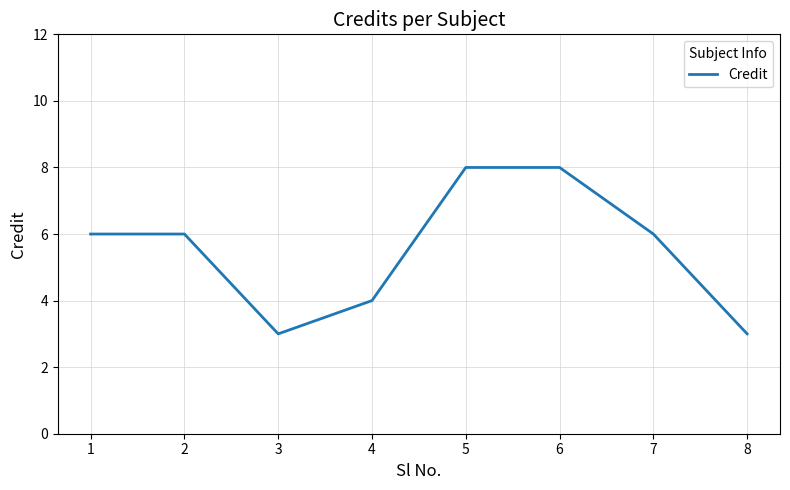

Reading right to left, extract all data points from this chart.

8=3	7=6	6=8	5=8	4=4	3=3	2=6	1=6